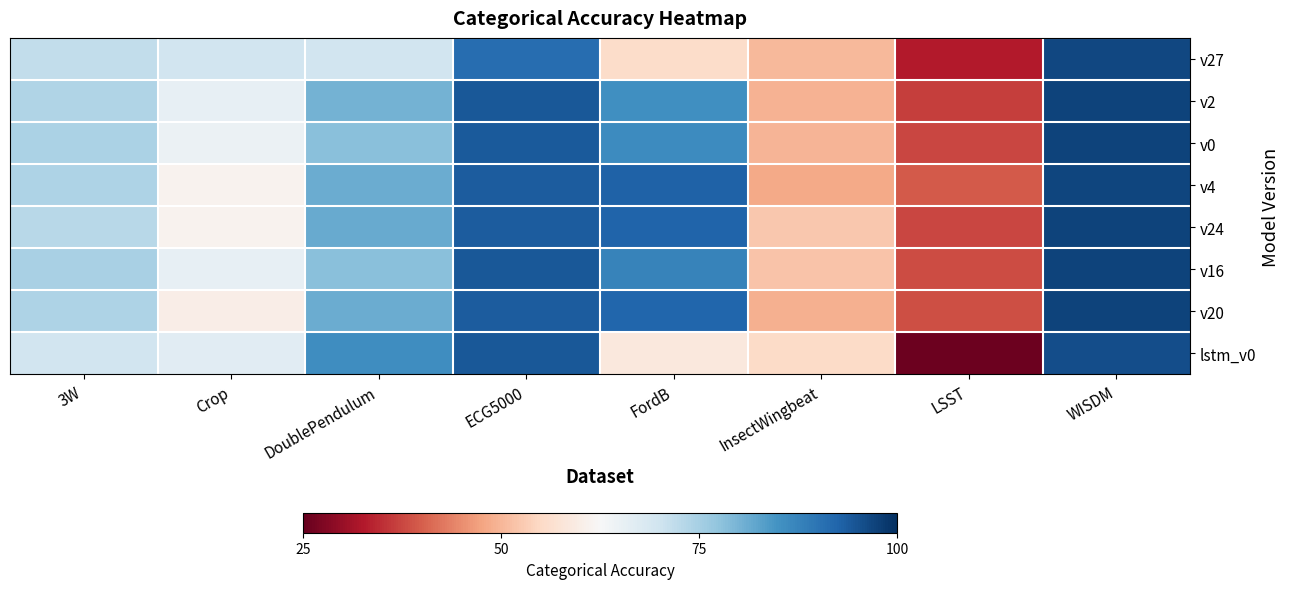

At which category does the chart reach its minimum across all series?

LSST